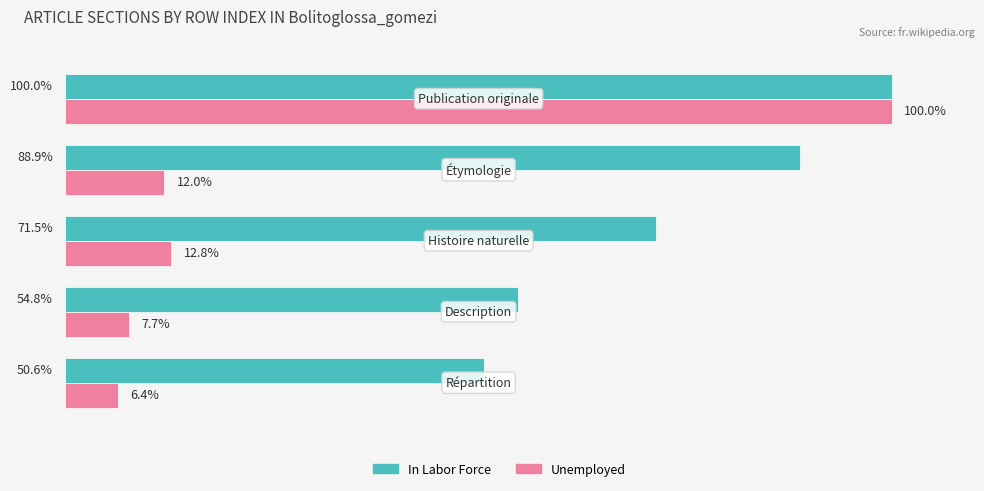

Which series has the widest spread of values?

Unemployed